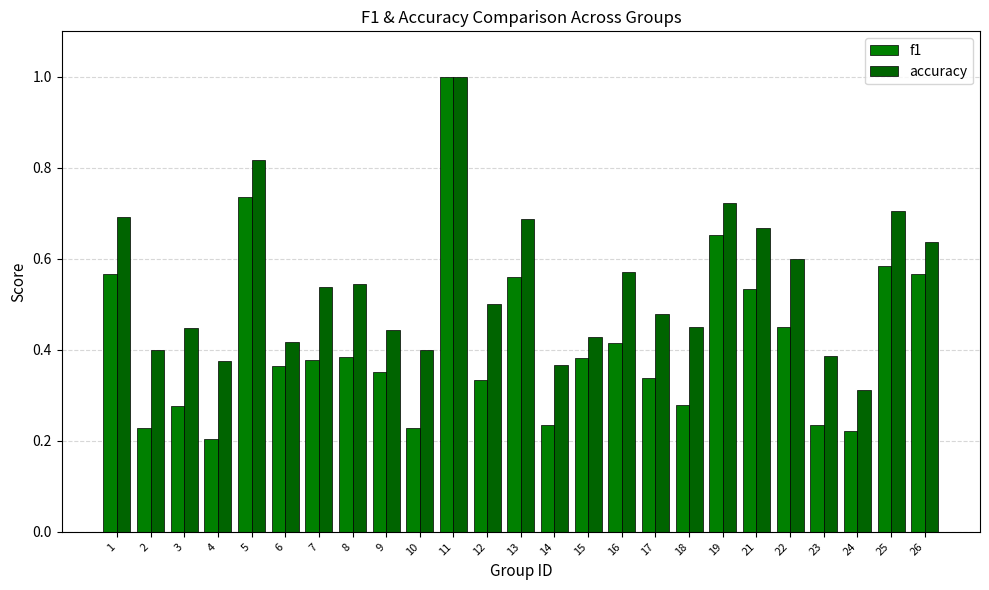

How many bars are there in each group?

2